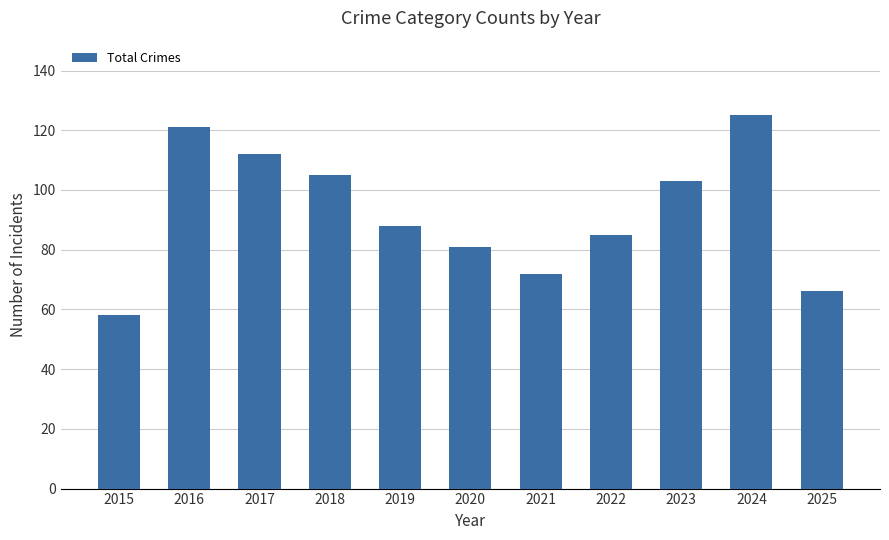

List the labels in order of value, largest first.

2024, 2016, 2017, 2018, 2023, 2019, 2022, 2020, 2021, 2025, 2015